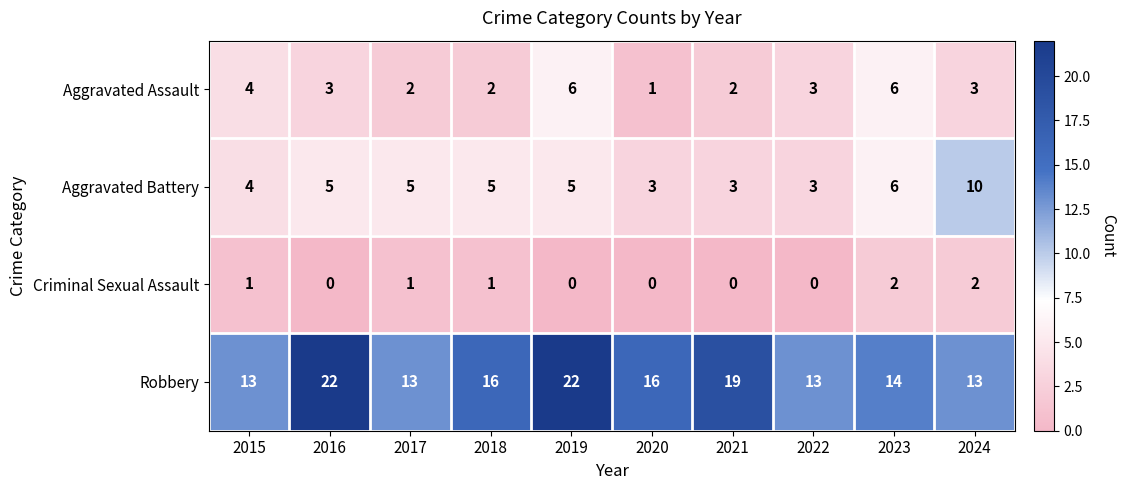

Which category has the lowest value in the Aggravated Assault series?

2020